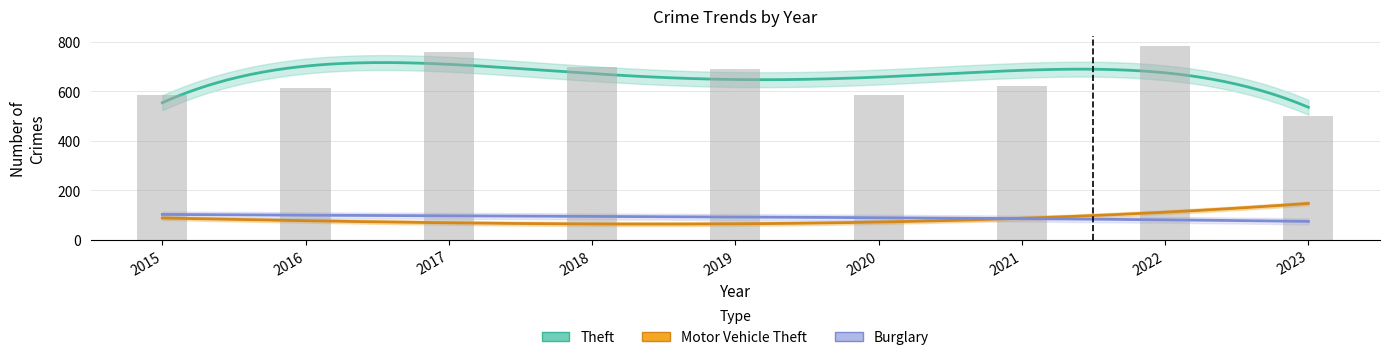

What is the minimum value for Burglary?

73